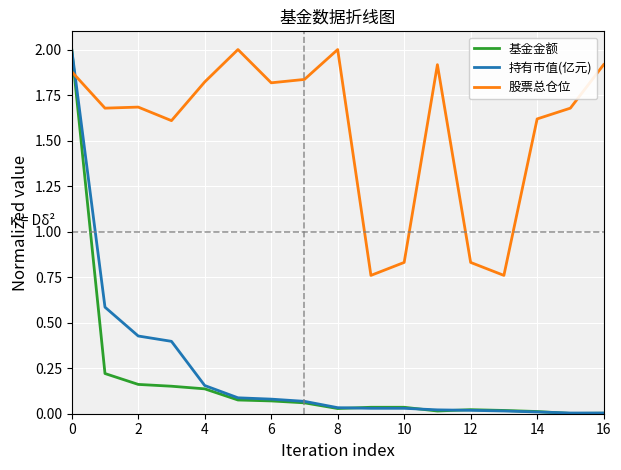

After their last crossing, which series has the higher values: 基金金额 or 股票总仓位?

股票总仓位